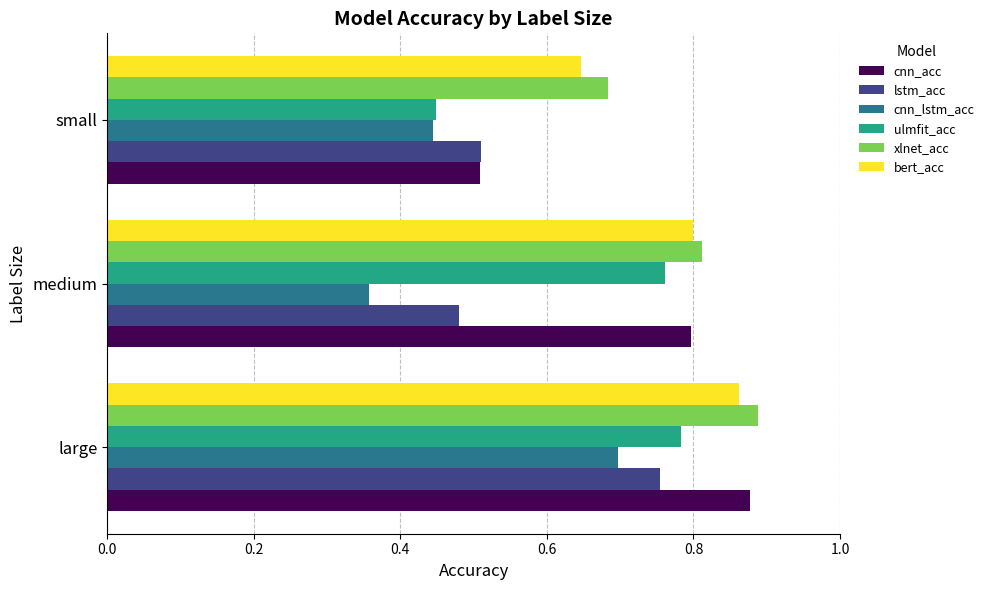

Which series has the widest spread of values?

cnn_acc